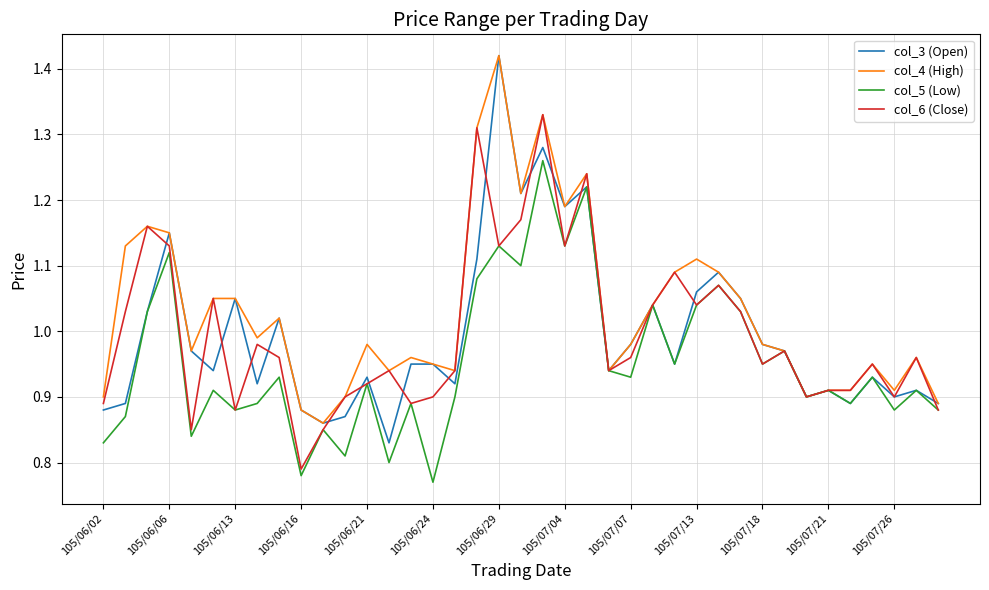

Count the number of categories in the chart.

39